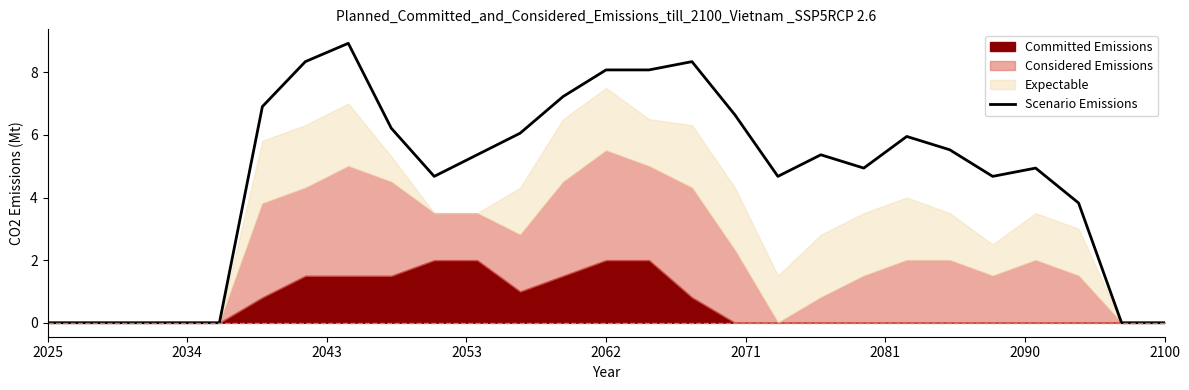

What is the approximate value at 24?

3.8